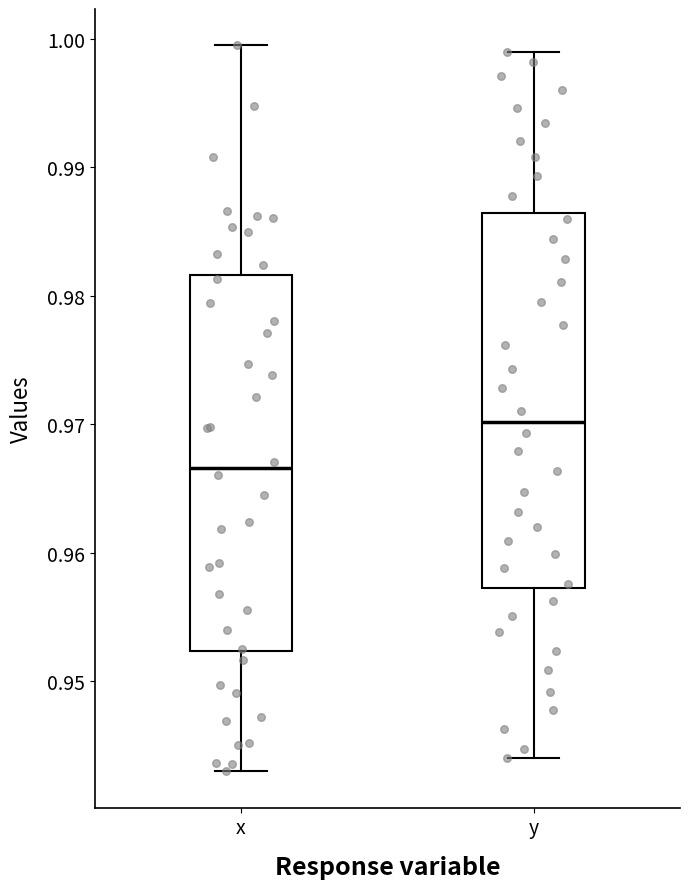

Which box's median line is the highest?

y